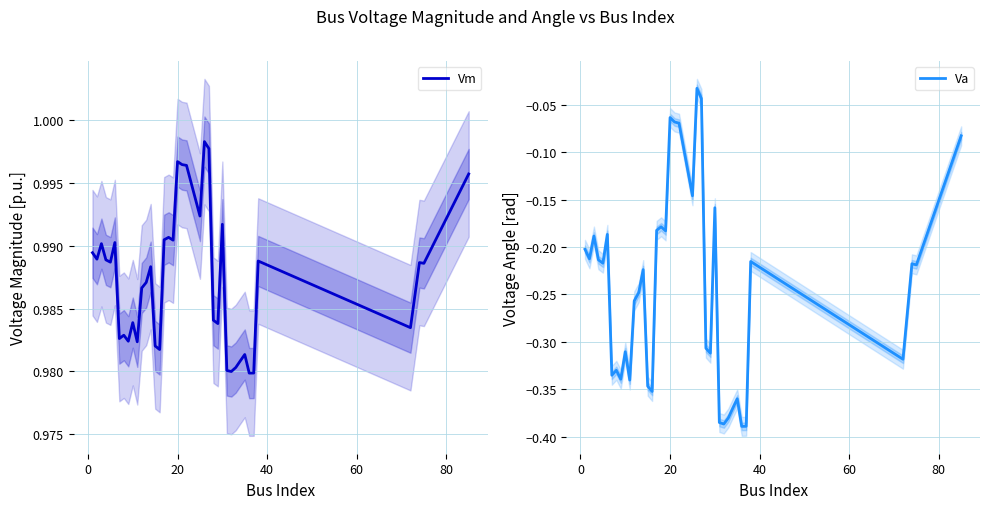

What are all the series names shown in the legend?

Vm, Va